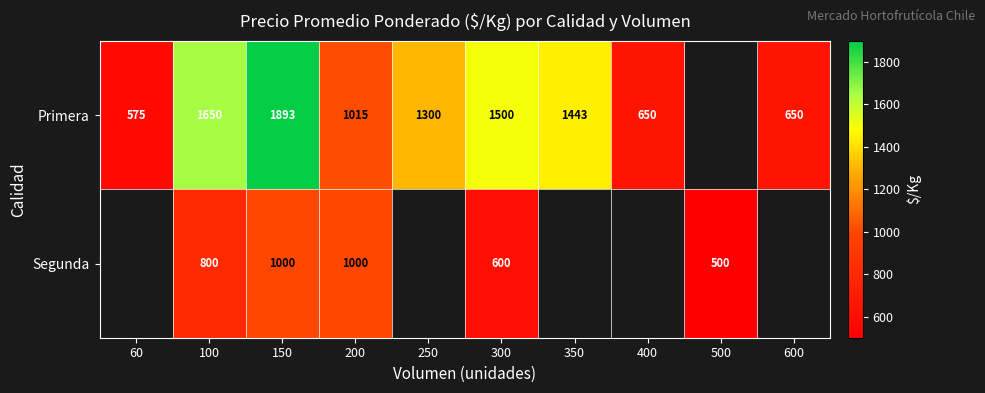

True or false: Segunda has a value of 1417 at 200.

False